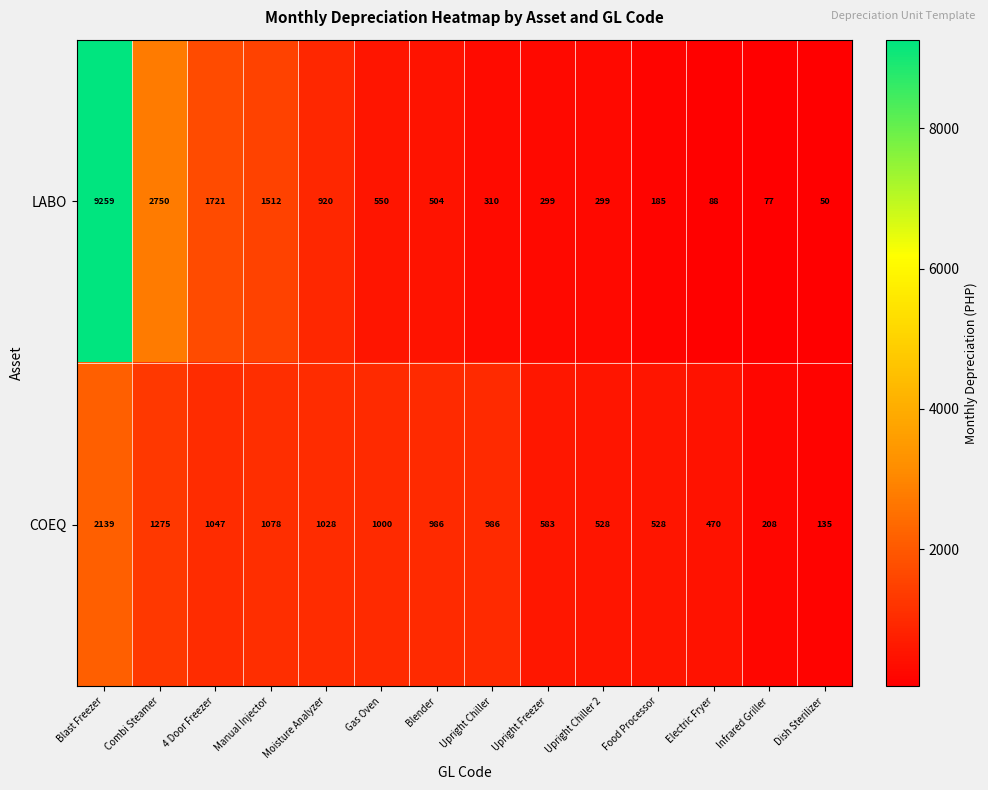

List the series in order of their overall mean, lowest first.

COEQ, LABO